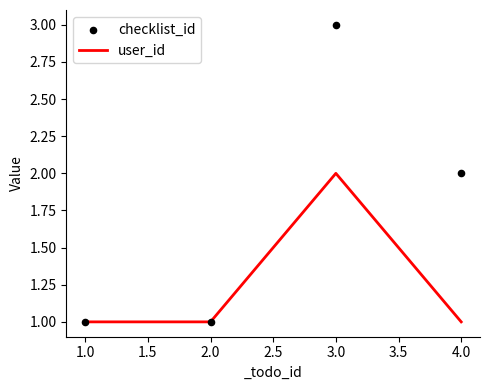

Which series contains the lowest Y value?

user_id